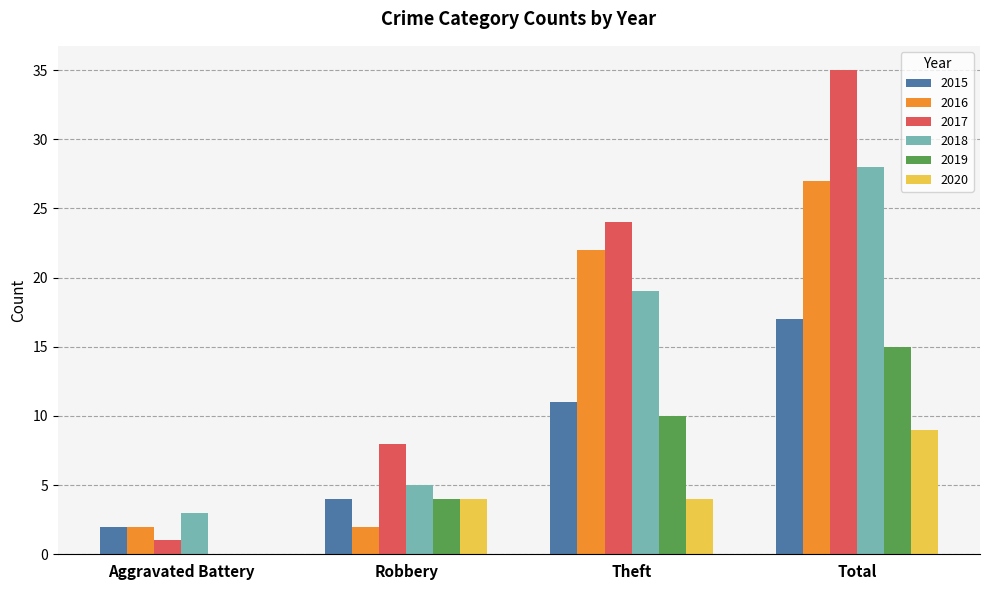

Which series has the largest total across all categories?

2017